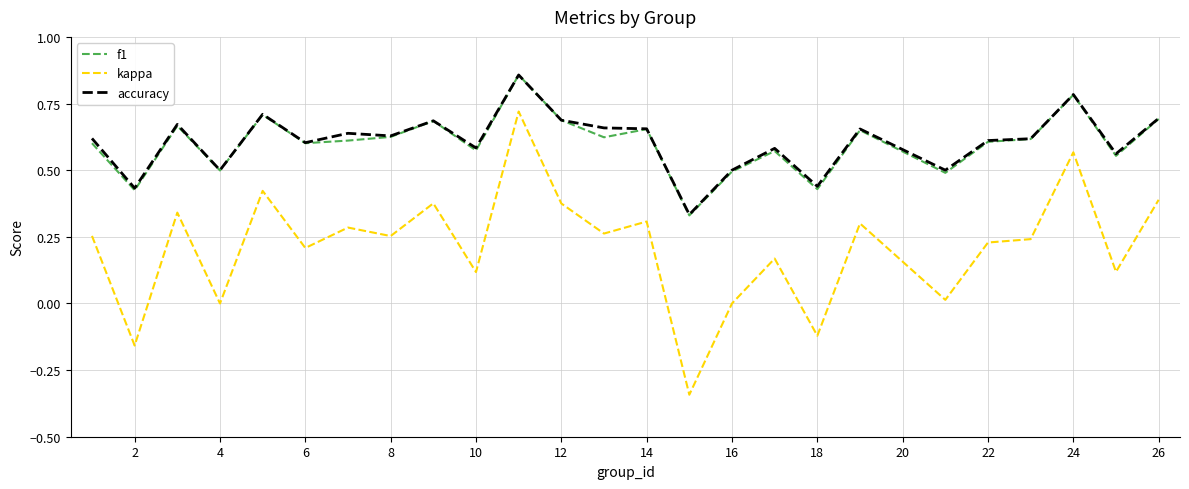

True or false: kappa and f1 cross at least once.

False